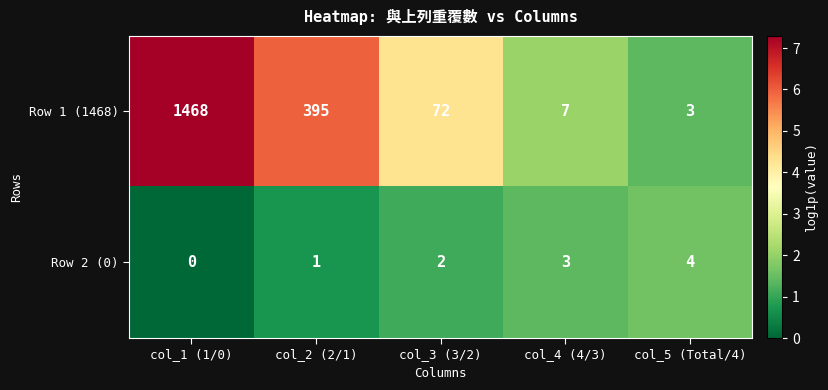

List the series in order of their peak value, lowest first.

Row 2 (0), Row 1 (1468)